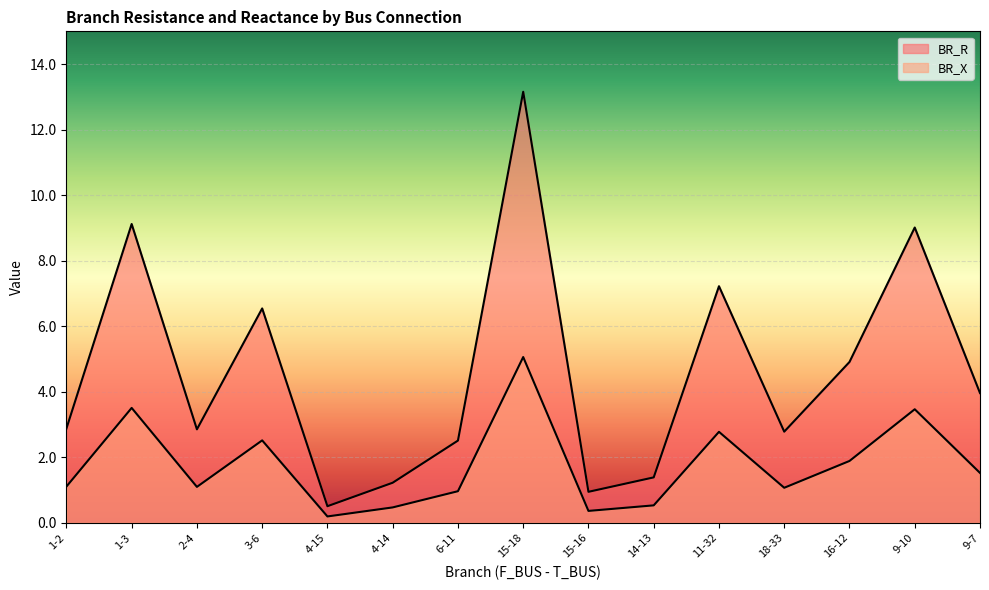

Which series has the largest total across all categories?

BR_R